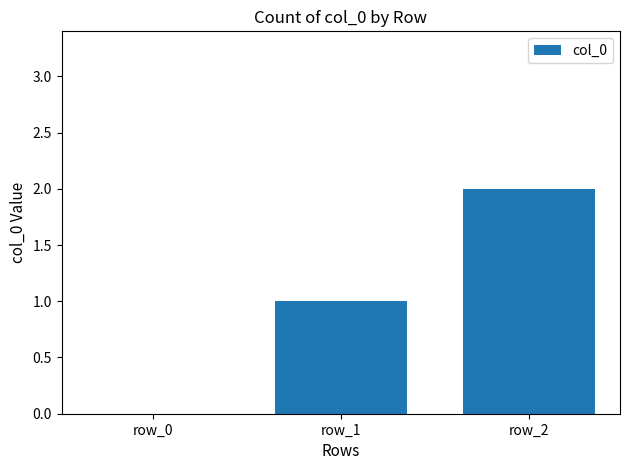

At which category does the chart reach its peak across all series?

row_2